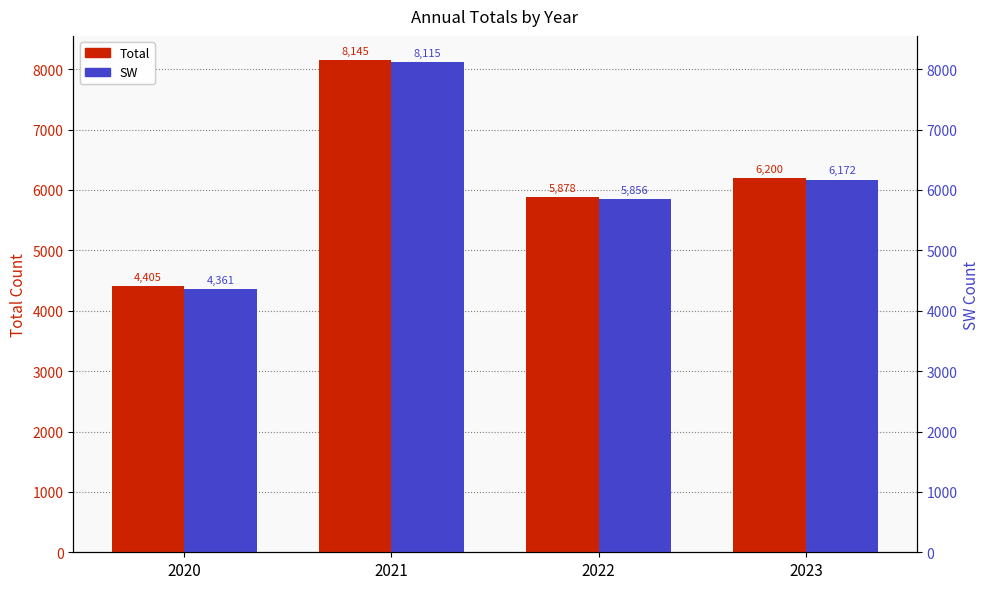

Between 2021 and 2020, which is larger?

2021